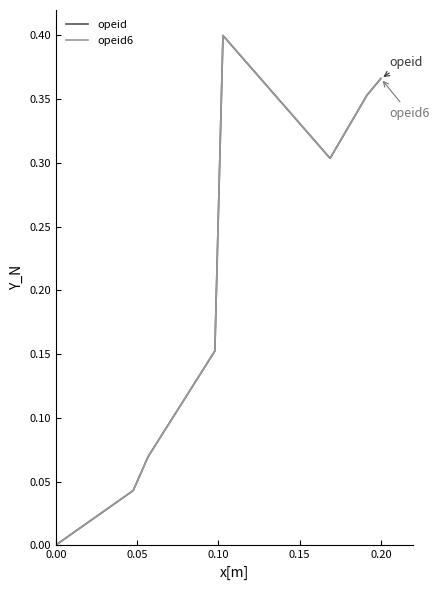

Does the chart display data point markers on the line(s)?

No